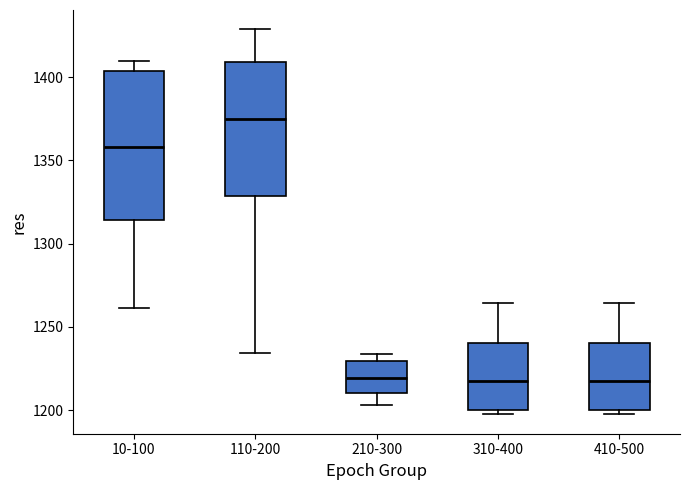

Reading left to right, transcribe this box plot: for each box, give where its median line is, the range the box spans, and where its two whiskers end, as read against the y-axis. The values are not printed on the chart, so give them approximately, as read against the axis.

10-100: median 1360, box 1315 to 1405, whiskers 1260 to 1410
110-200: median 1375, box 1330 to 1410, whiskers 1235 to 1430
210-300: median 1220, box 1210 to 1230, whiskers 1205 to 1235
310-400: median 1215, box 1200 to 1240, whiskers 1195 to 1265
410-500: median 1215, box 1200 to 1240, whiskers 1195 to 1265